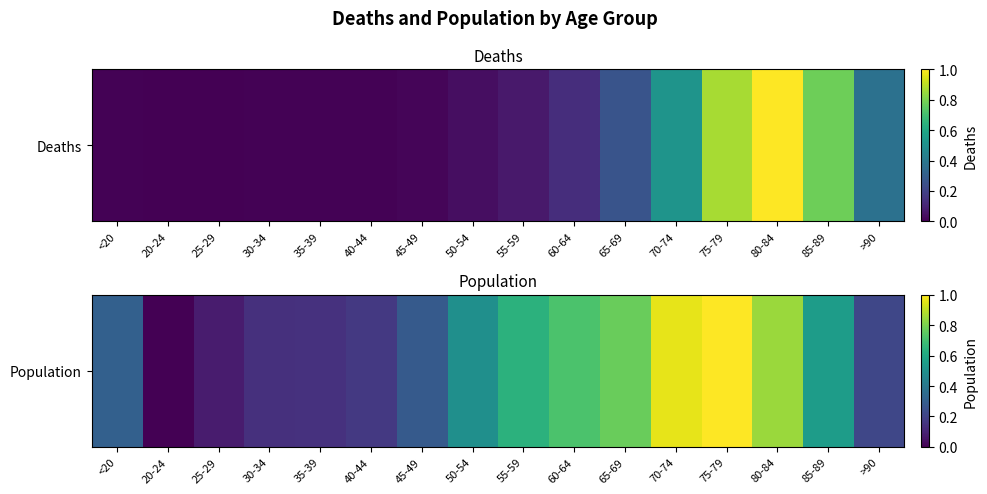

Rank the categories by value from lowest to highest.

20-24, 25-29, 30-34, 35-39, 40-44, >90, 45-49, <20, 50-54, 85-89, 55-59, 60-64, 65-69, 80-84, 70-74, 75-79